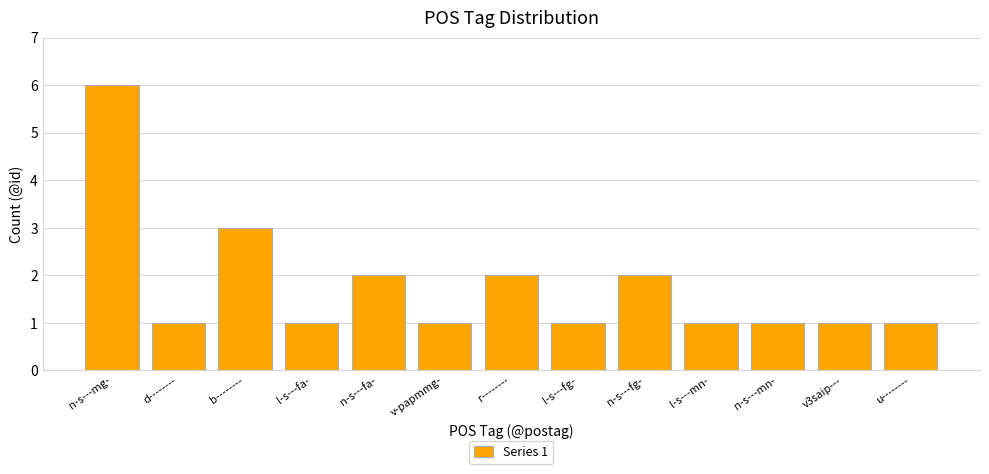

What is the maximum value shown in the chart?

6